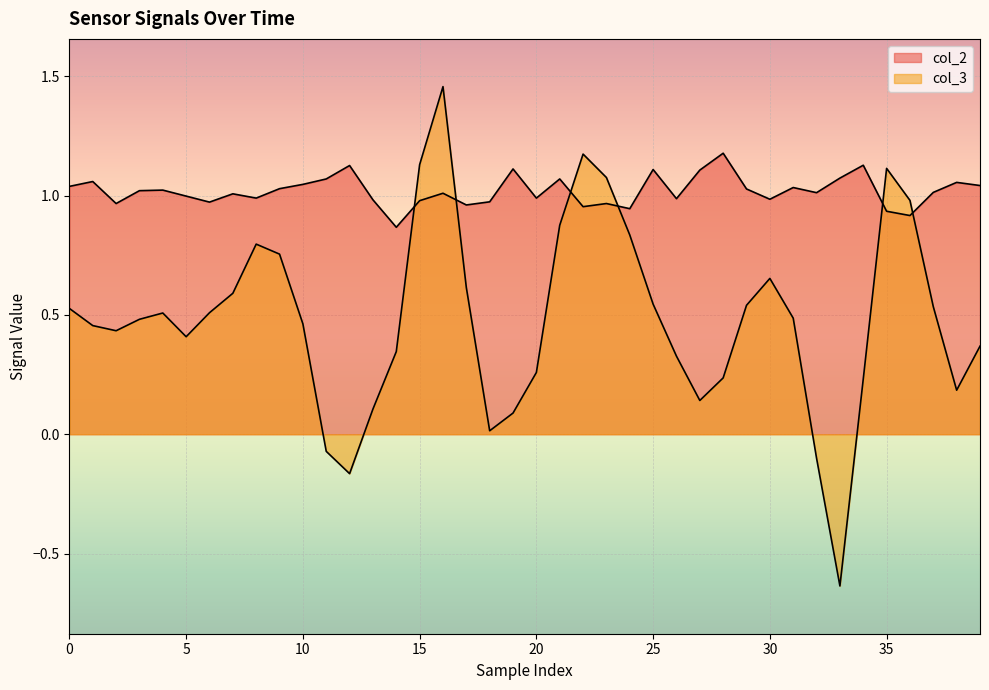

Reading right to left, what are all the values shown in this chart?

col_2: 1.0	1.1	1.0	0.9	0.9	1.1	1.1	1.0	1.0	1.0	1.0	1.2	1.1	1.0	1.1	0.9	1.0	1.0	1.1	1.0	1.1	1.0	1.0	1.0	1.0	0.9	1.0	1.1	1.1	1.0	1.0	1.0	1.0	1.0	1.0	1.0	1.0	1.0	1.1	1.0
col_3: 0.4	0.2	0.5	1.0	1.1	0.2	-0.6	-0.1	0.5	0.7	0.5	0.2	0.1	0.3	0.5	0.8	1.1	1.2	0.9	0.3	0.1	0.0	0.6	1.5	1.1	0.3	0.1	-0.2	-0.1	0.5	0.8	0.8	0.6	0.5	0.4	0.5	0.5	0.4	0.5	0.5